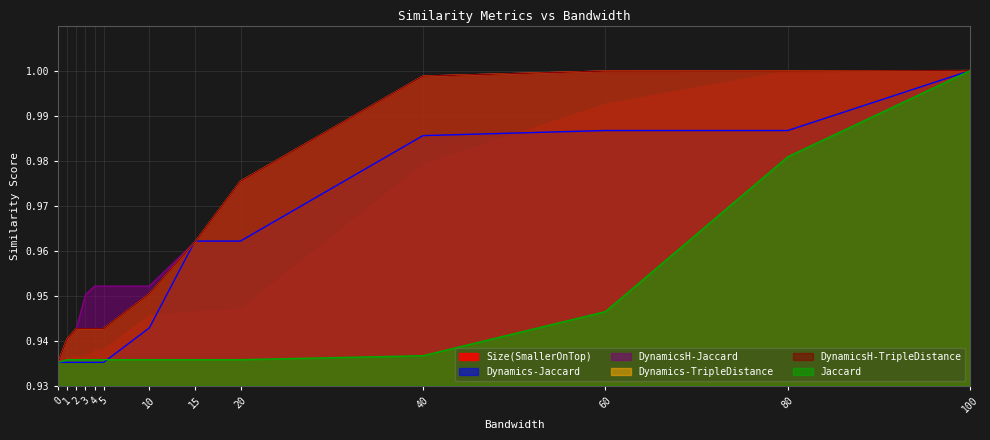

Is it true that Size(SmallerOnTop) equals 1.7 at 100?

False